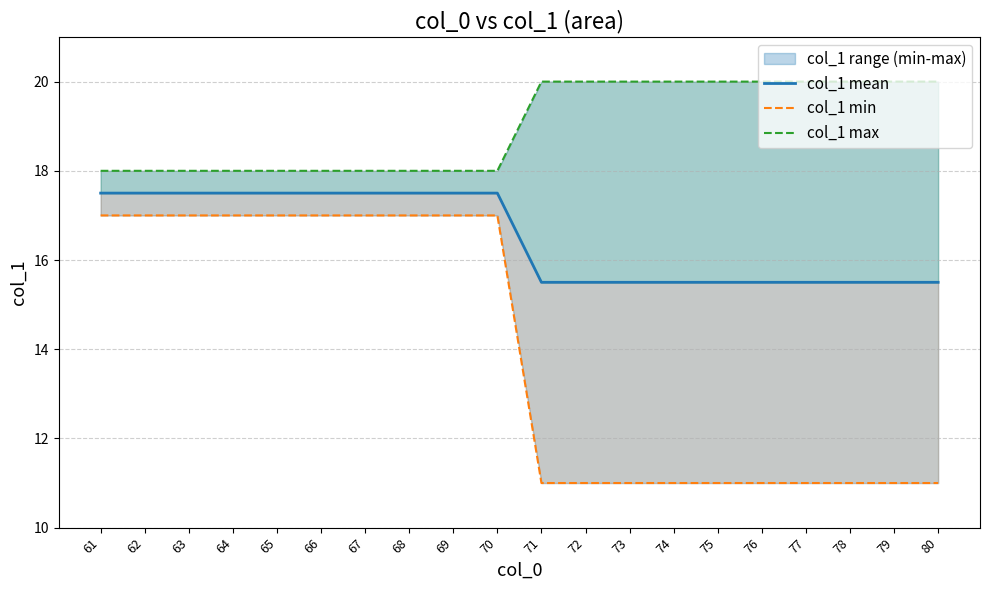

What are all the series names shown in the legend?

col_1 mean, col_1 min, col_1 max